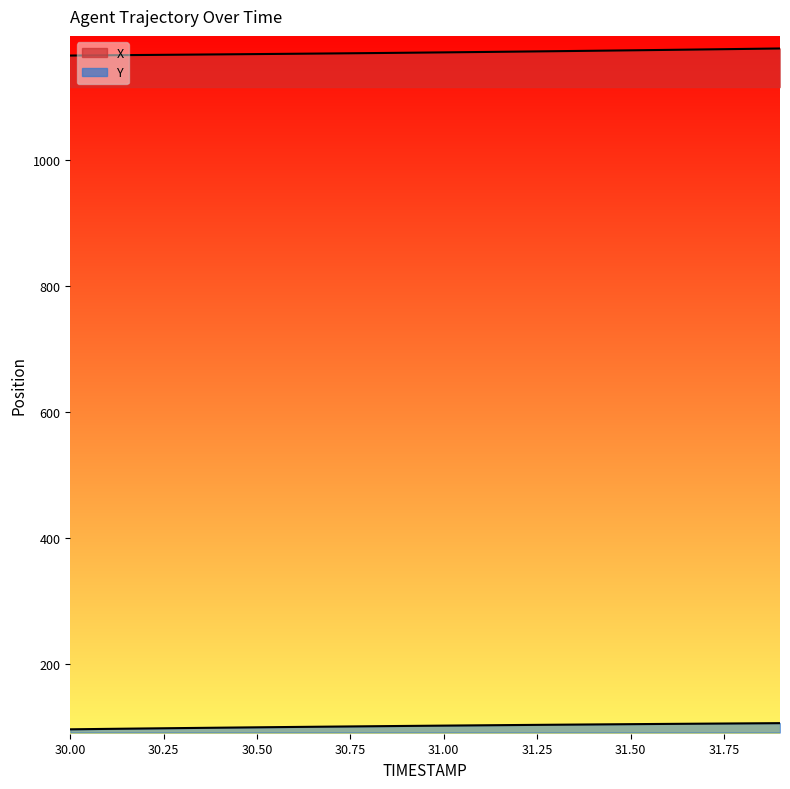

What is the difference between the maximum and minimum values in the X series?

11.2